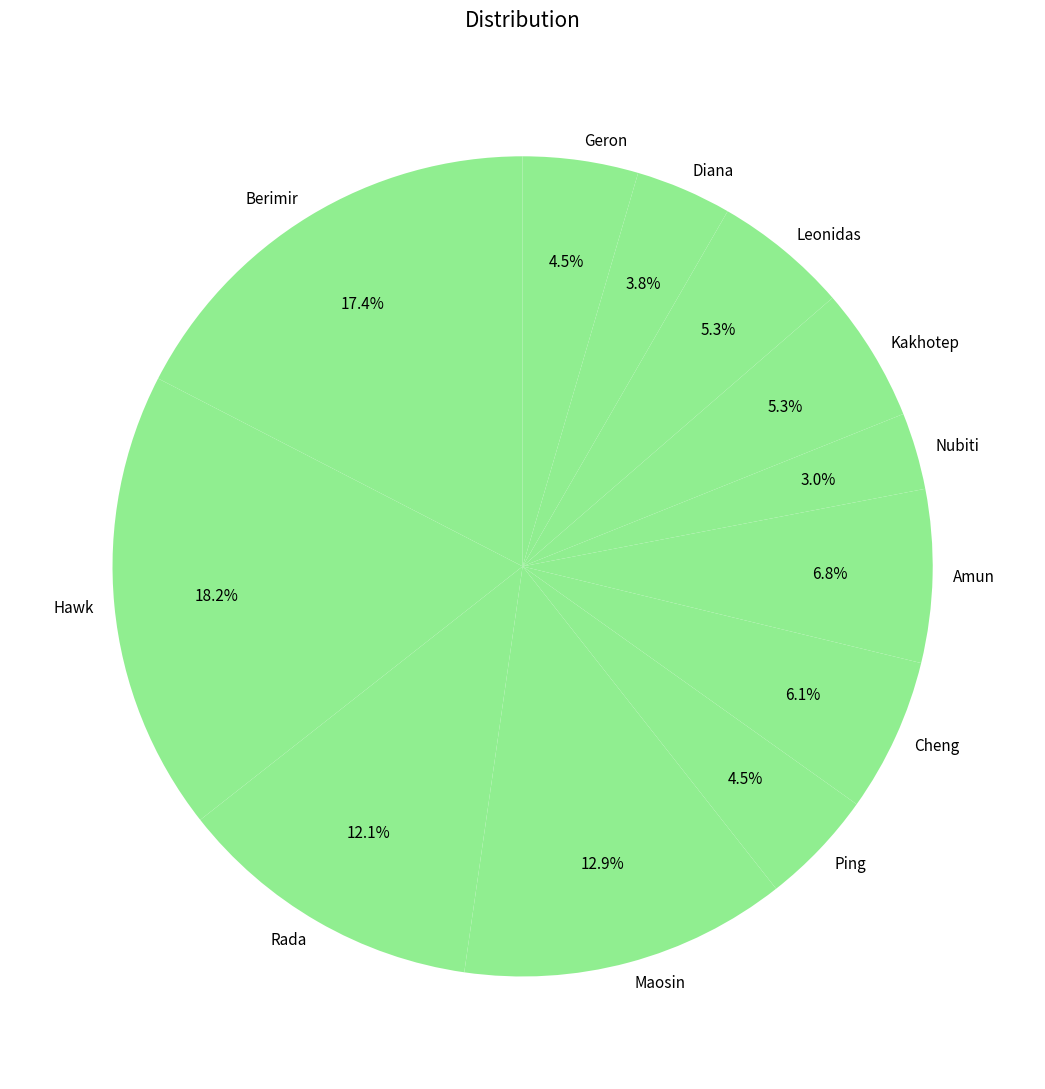

How many segments does this pie chart have?

12